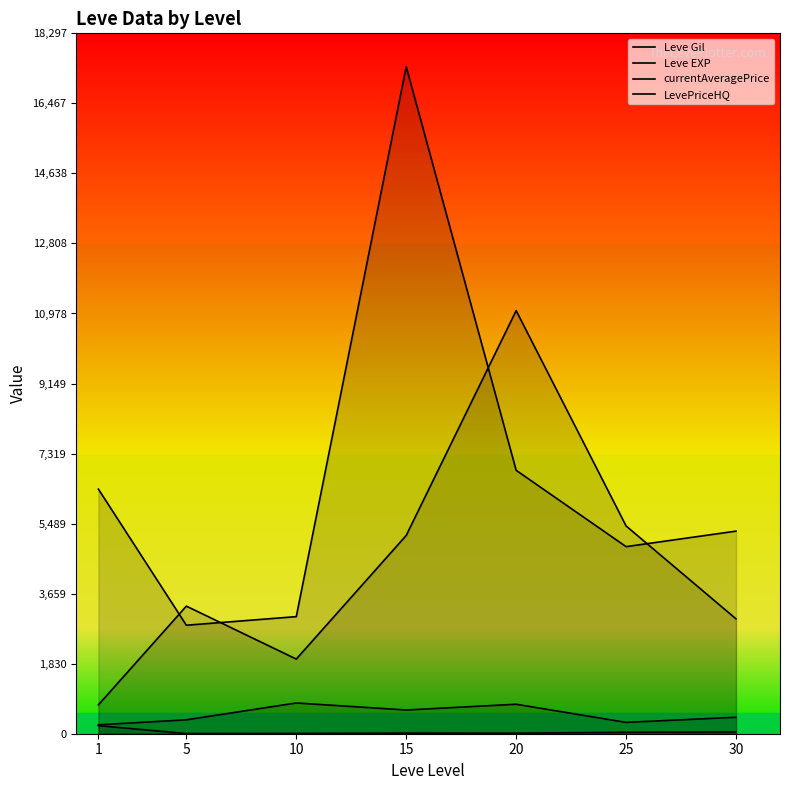

True or false: LevePriceHQ and Leve Gil intersect in this chart.

False